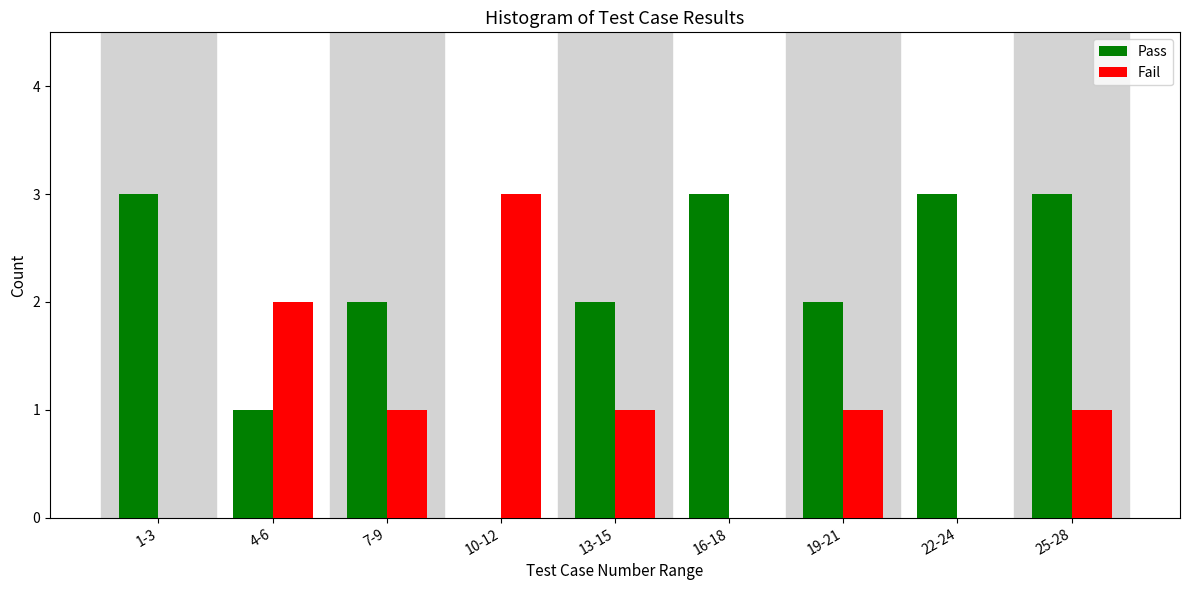

Reading left to right, transcribe all the data shown in this chart.

Pass: 1-3=3	4-6=1	7-9=2	10-12=0	13-15=2	16-18=3	19-21=2	22-24=3	25-28=3
Fail: 1-3=0	4-6=2	7-9=1	10-12=3	13-15=1	16-18=0	19-21=1	22-24=0	25-28=1